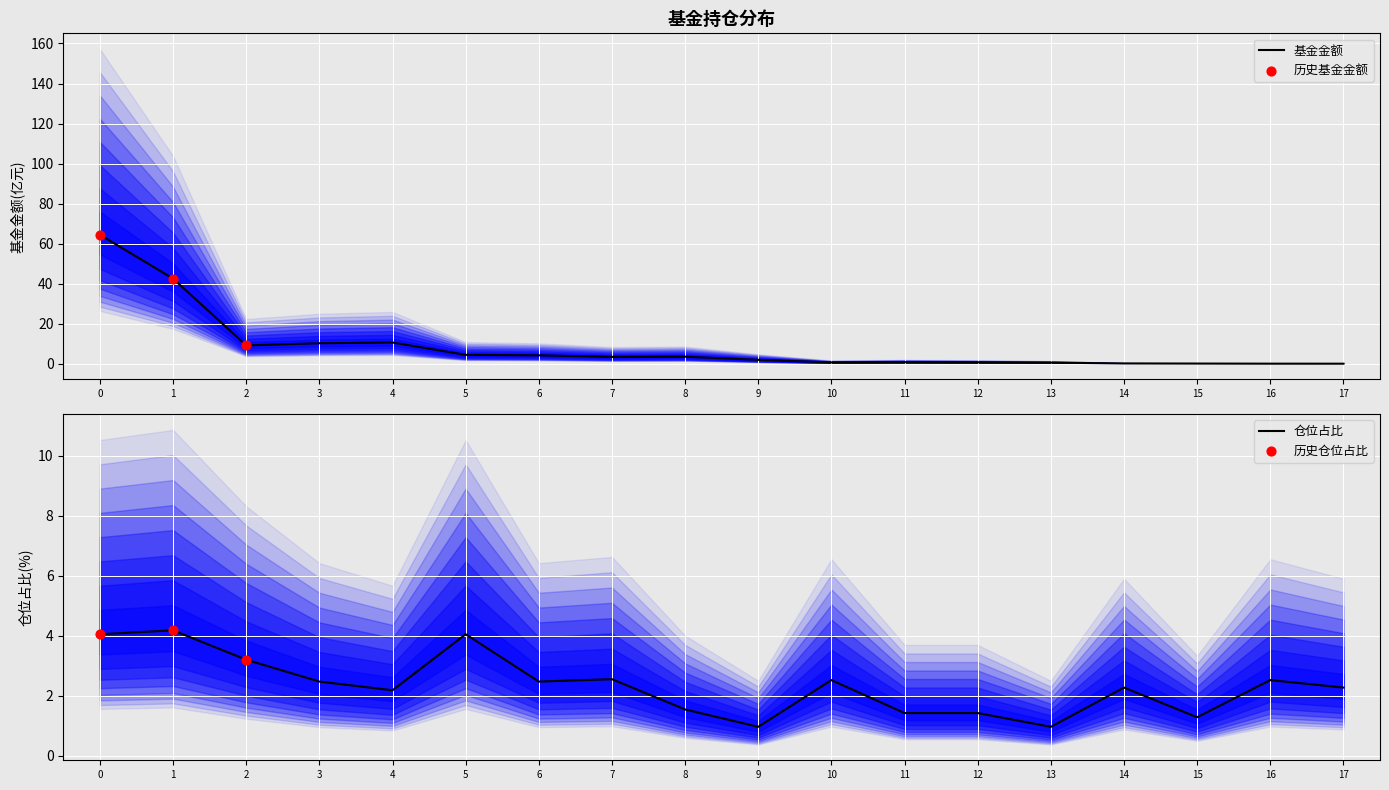

Which series reaches the maximum Y coordinate?

基金金额